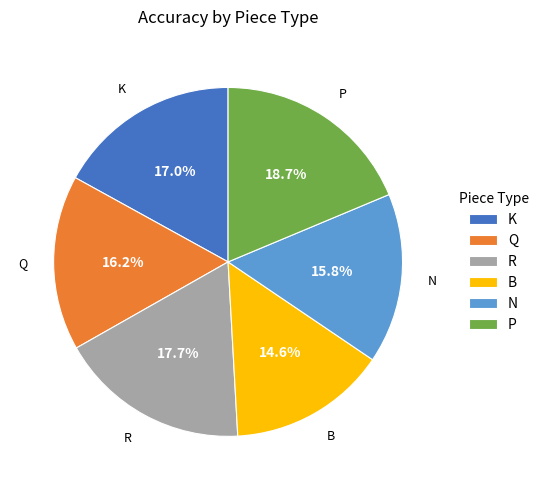

The N slice represents 27% of the pie. True or false?

False